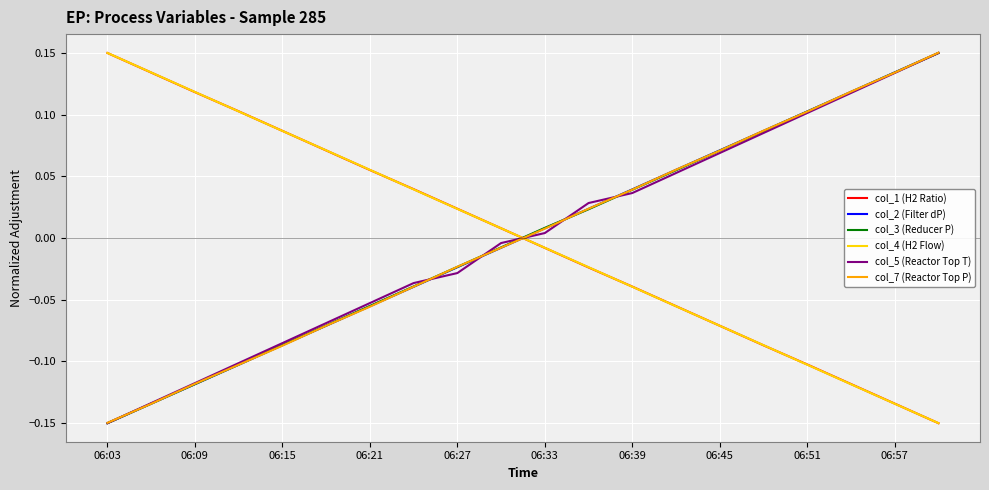

True or false: col_1 (H2 Ratio) and col_2 (Filter dP) intersect in this chart.

True